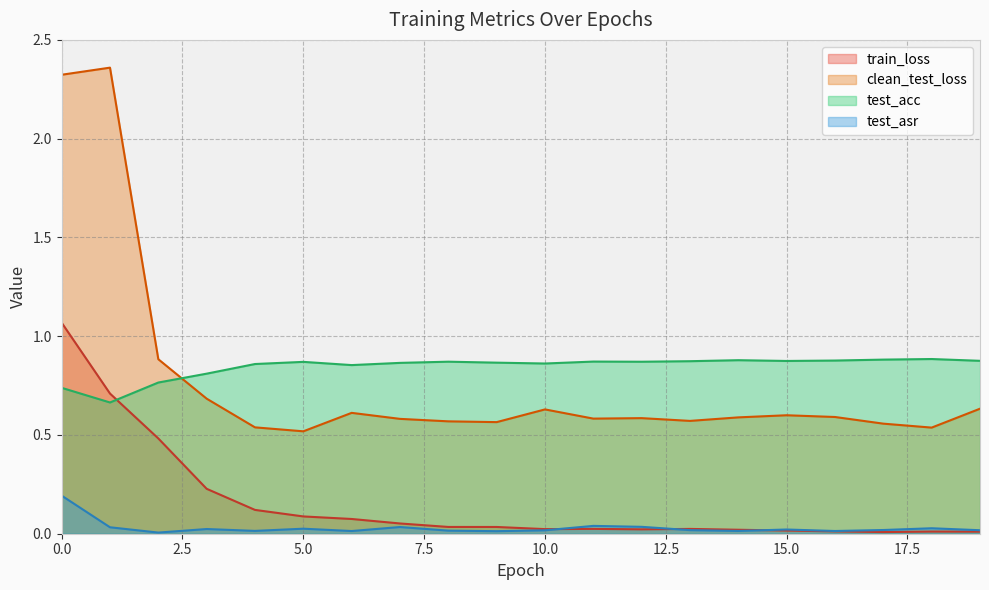

How many intersections are there between test_asr and train_loss?

3